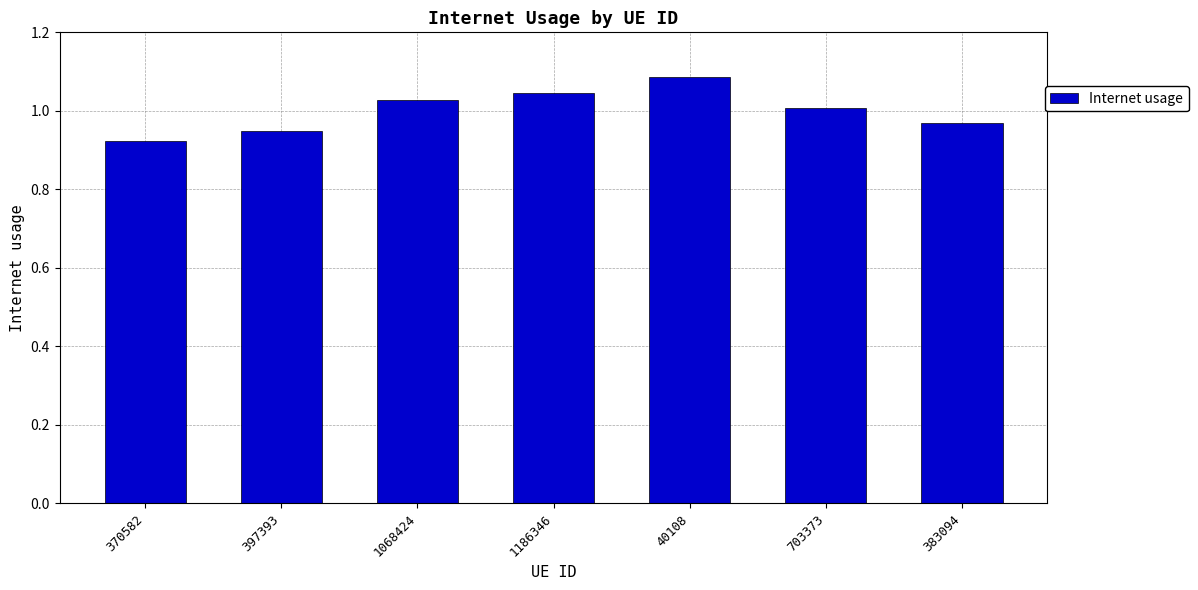

What is the sum of the values at 1068424 and 397393?

2.0